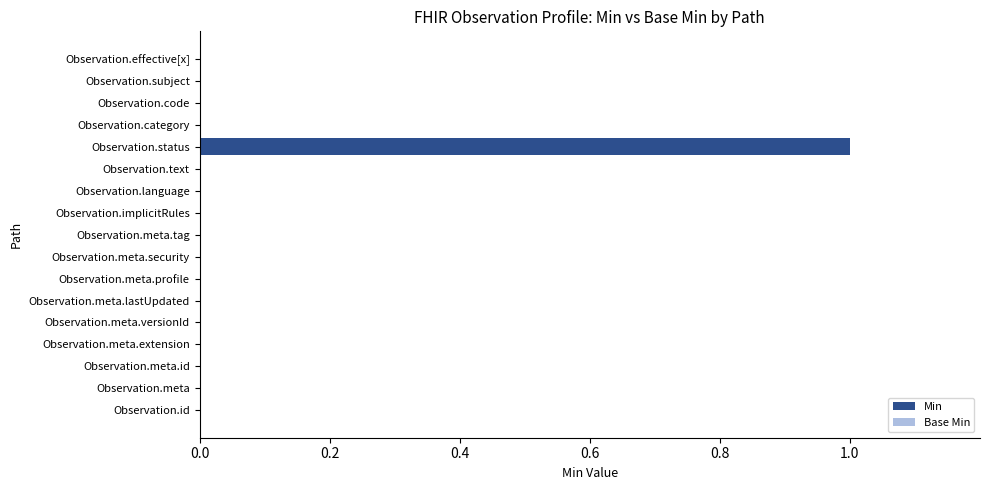

Which label corresponds to the largest value in the chart?

Observation.status